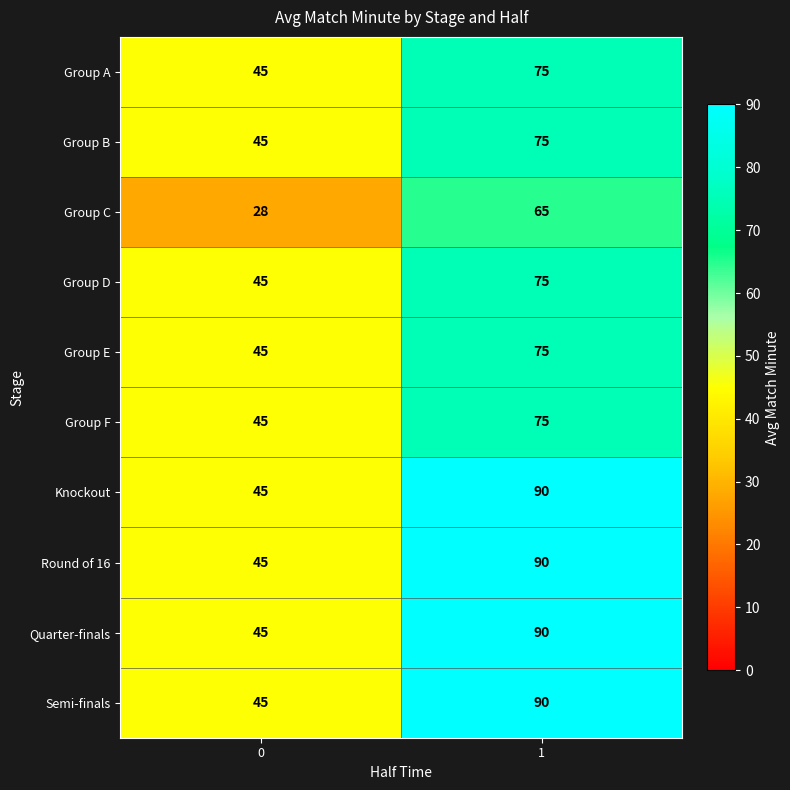

What is the spread (max minus min) of values at 0?

17